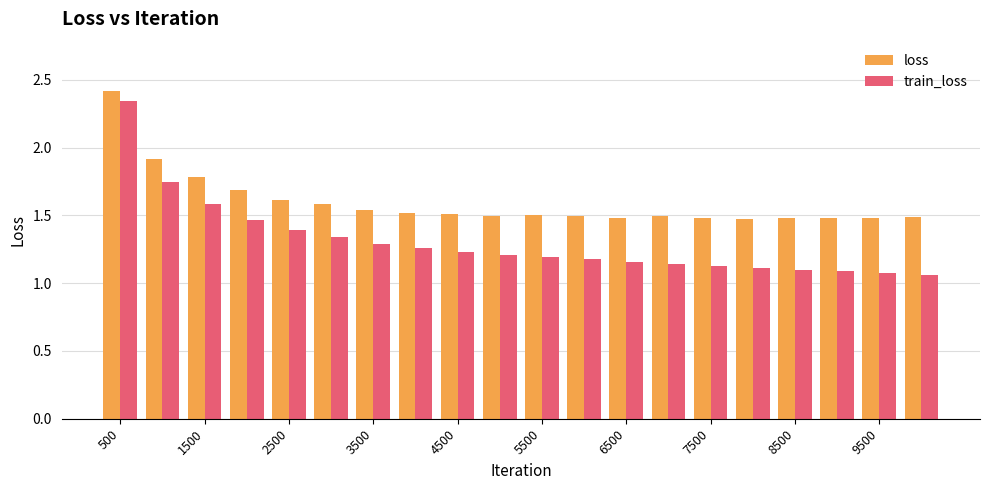

What is the difference between the second highest and minimum values in the loss series?

0.4